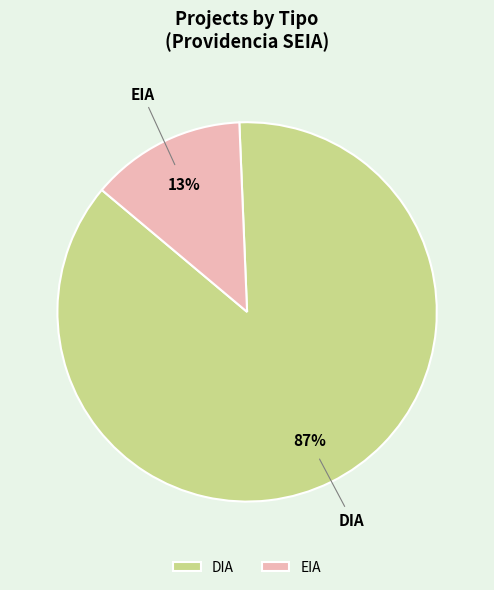

Which slice is the smallest?

EIA